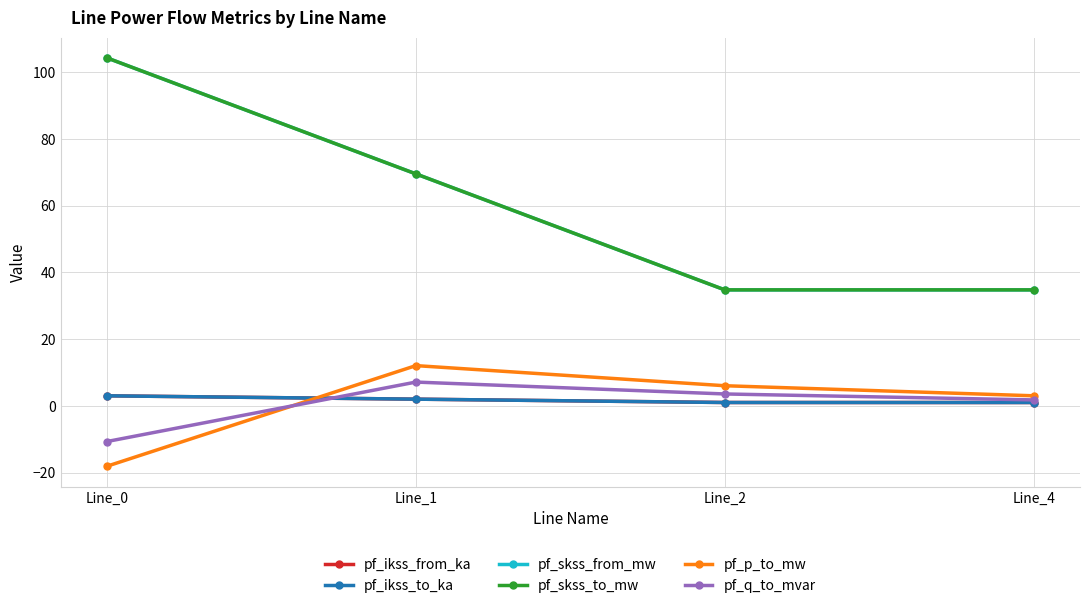

What is the smallest value displayed?

-18.1